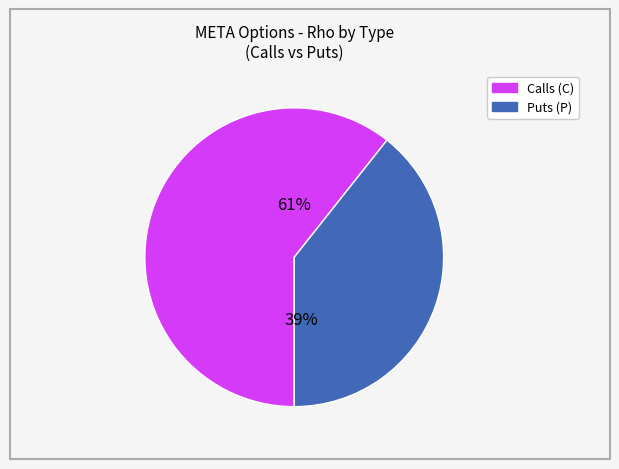

Is there any slice that represents more than half of the pie?

Yes